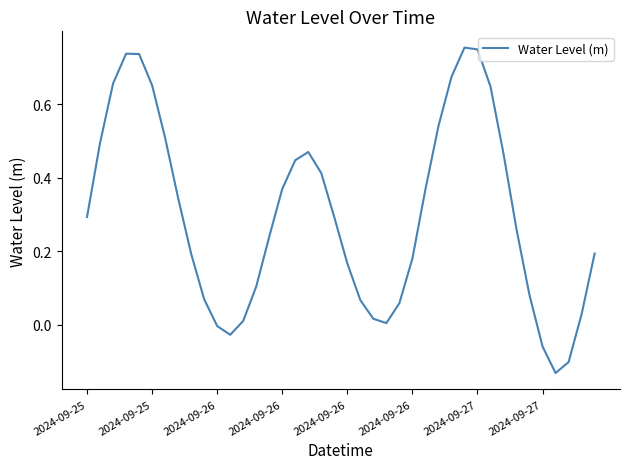

Where is the data nearest to the value 0?

2024-09-26